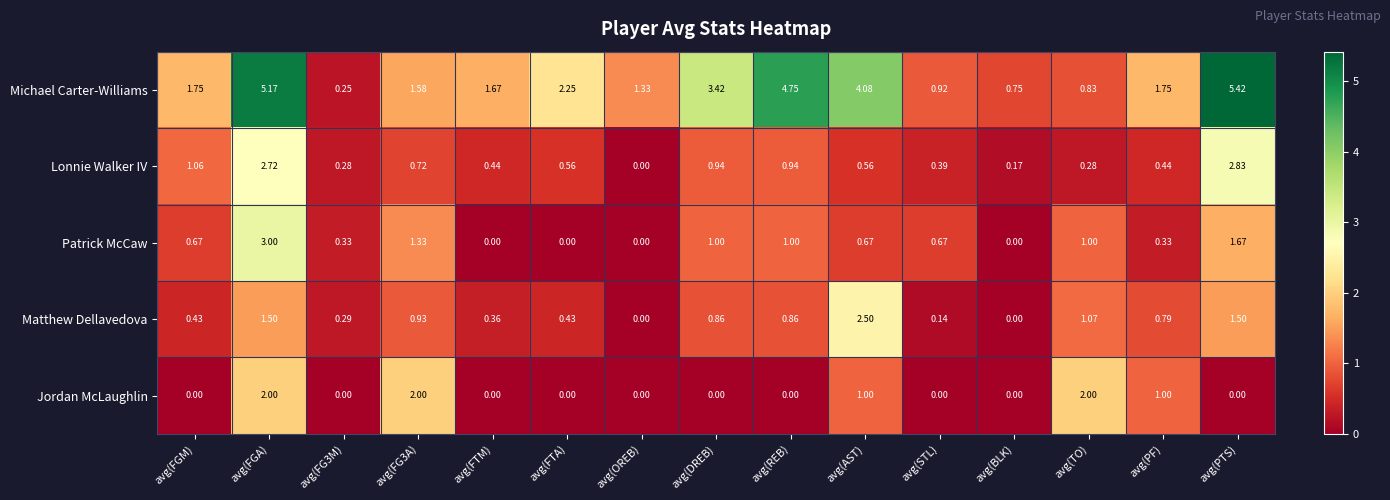

Rank the series by their maximum value, from lowest to highest.

Jordan McLaughlin, Matthew Dellavedova, Lonnie Walker IV, Patrick McCaw, Michael Carter-Williams